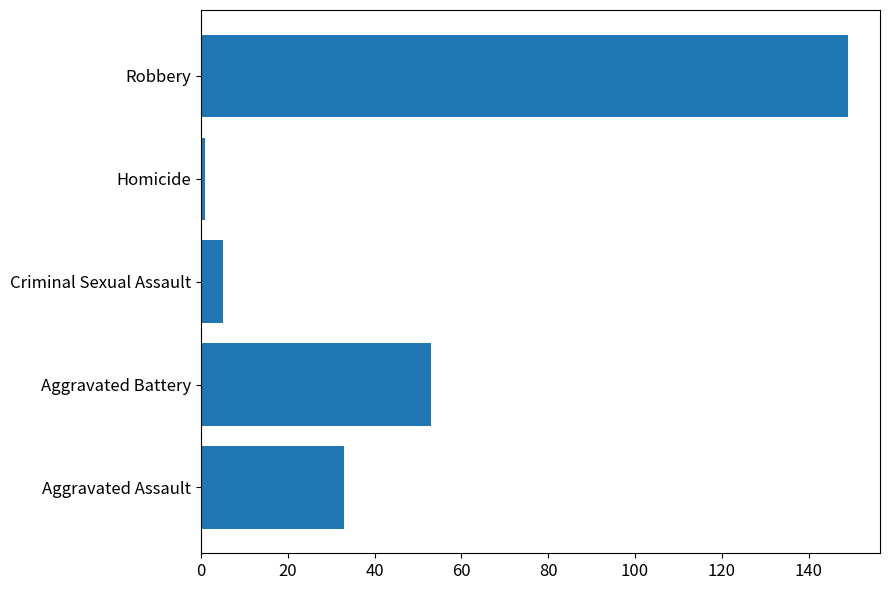

Are the bars grouped side by side (vs. stacked)?

No